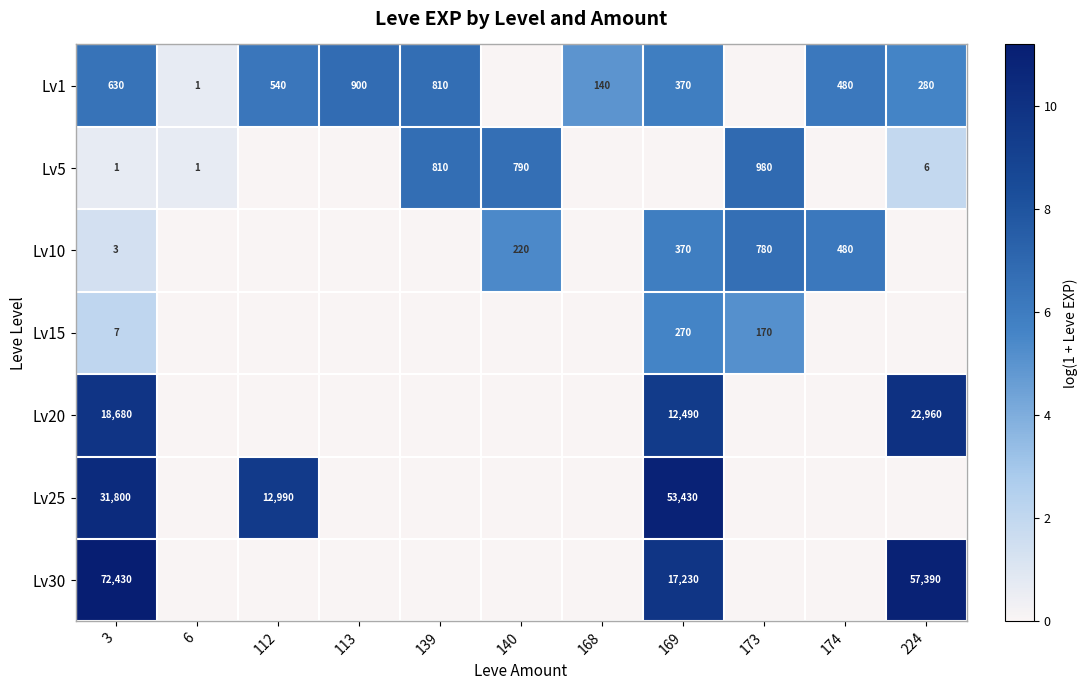

Is it true that Lv1 equals 903 at 112?

False